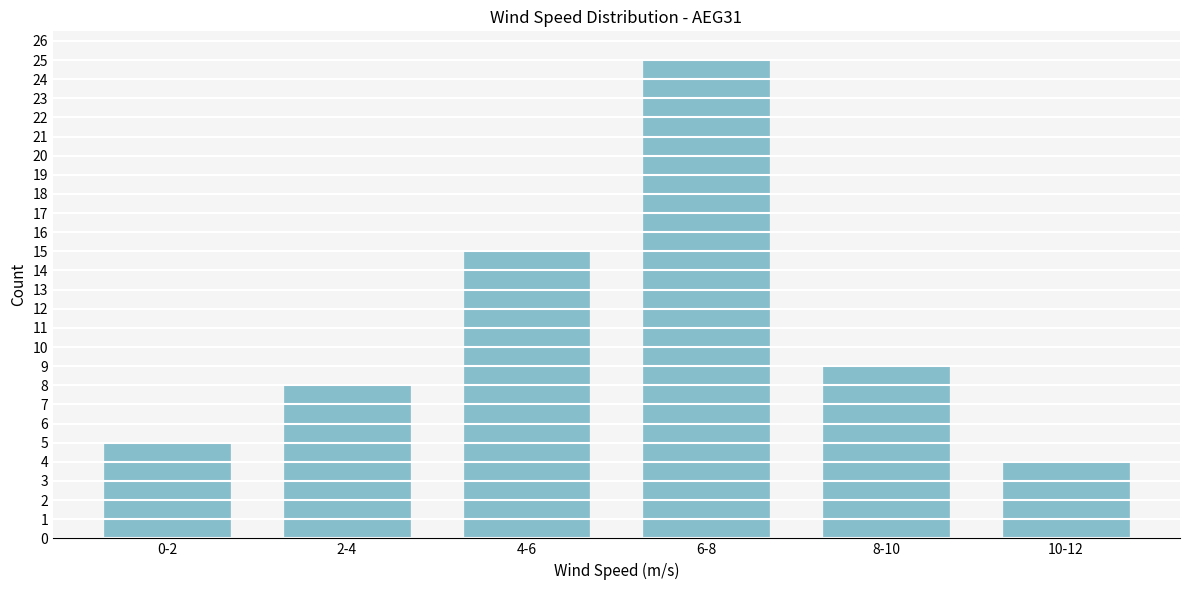

Reading left to right, what are all the values shown in this chart?

0-2=5	2-4=8	4-6=15	6-8=25	8-10=9	10-12=4